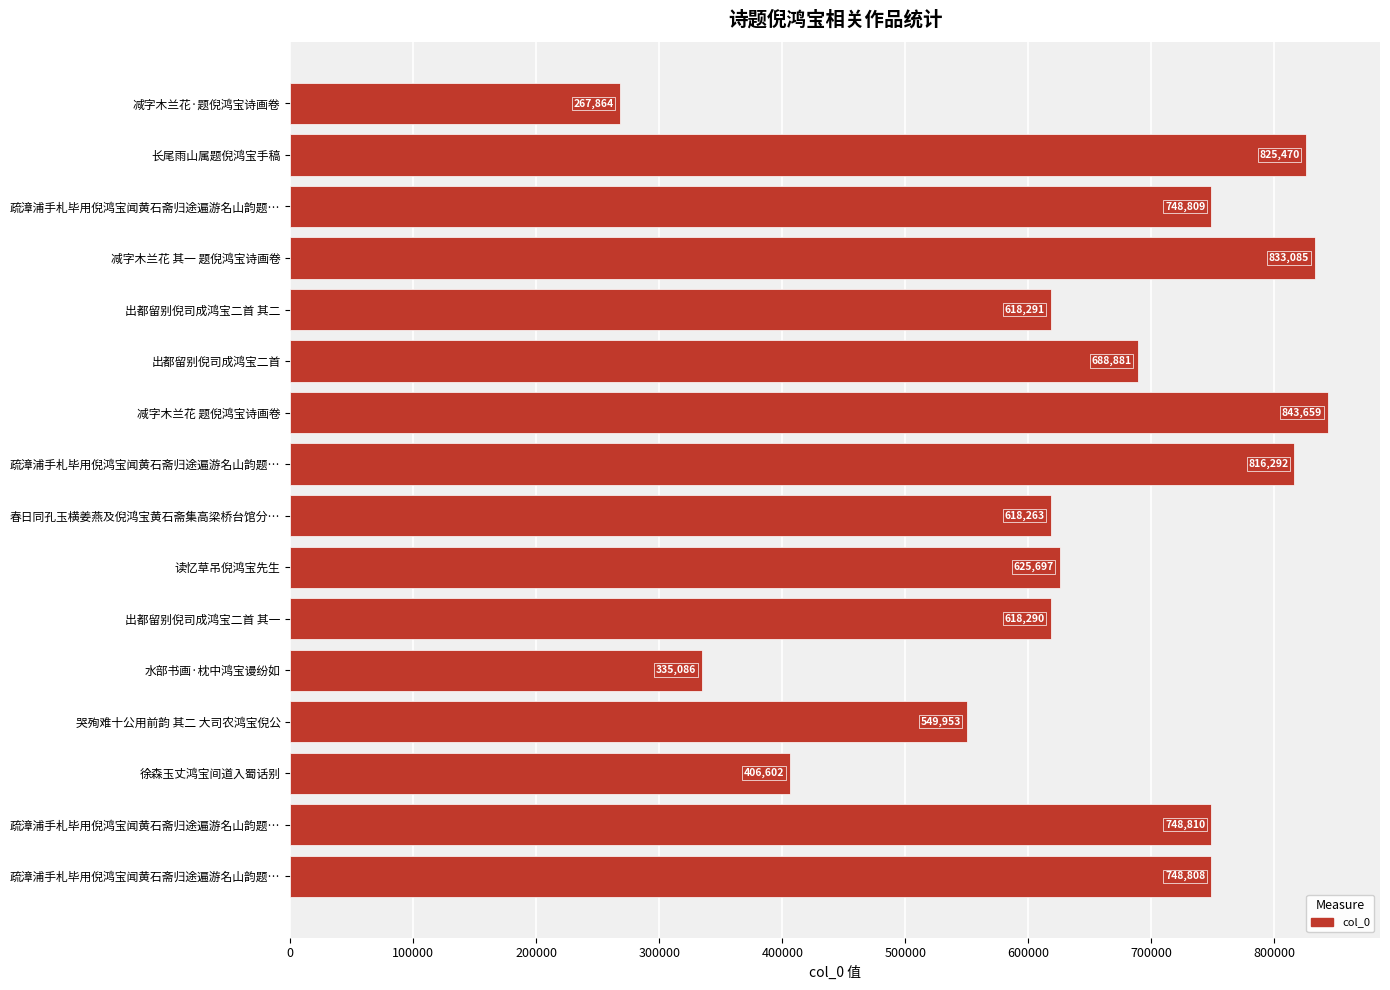

What is the sum of all values?

10293860